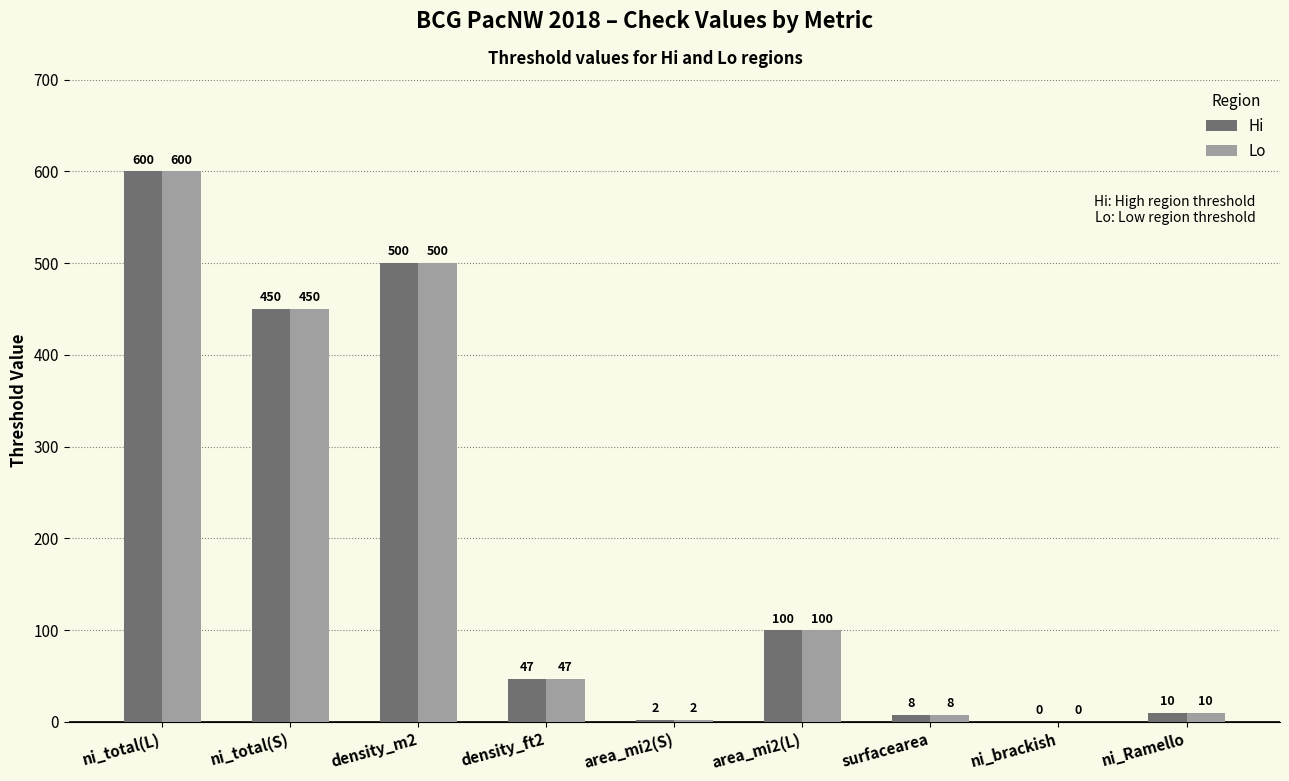

True or false: Hi has a value of 851 at density_m2.

False